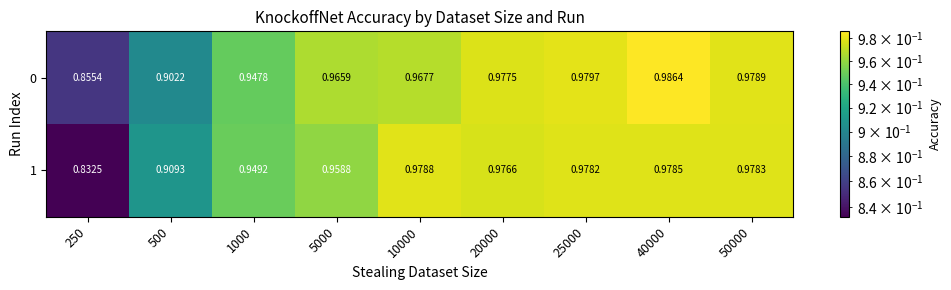

Reading left to right, extract all data points from this chart.

0: 250=0.9	500=0.9	1000=0.9	5000=1.0	10000=1.0	20000=1.0	25000=1.0	40000=1.0	50000=1.0
1: 250=0.8	500=0.9	1000=0.9	5000=1.0	10000=1.0	20000=1.0	25000=1.0	40000=1.0	50000=1.0